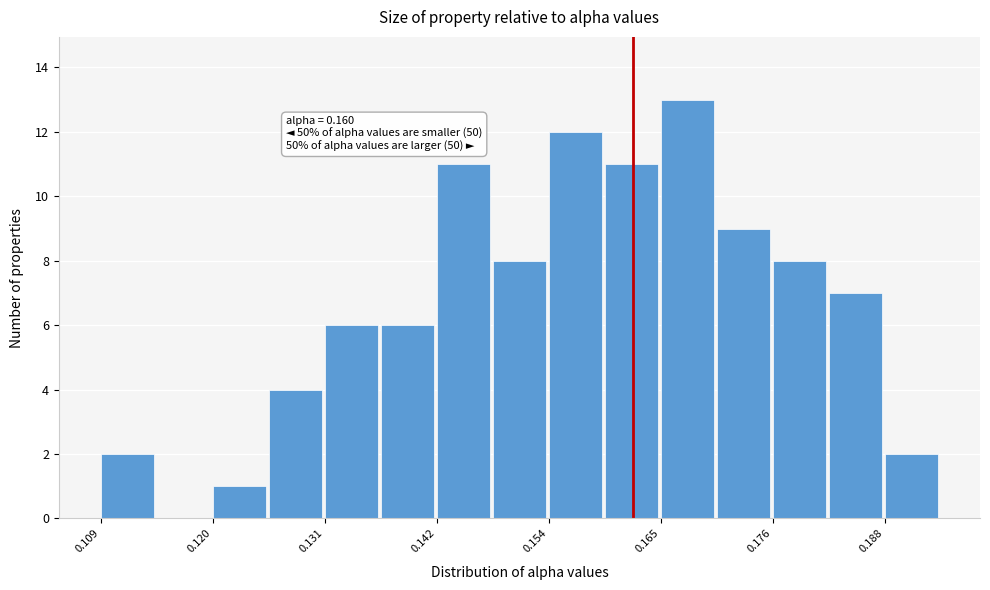

Read against the x-axis, roughly where is the centre of the tallest bar?

0.168